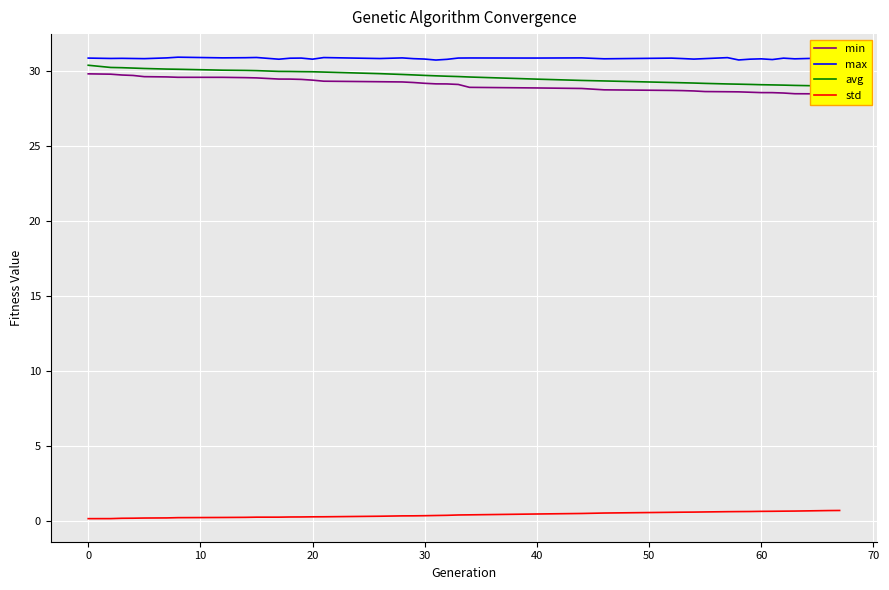

True or false: std and min cross at least once.

False